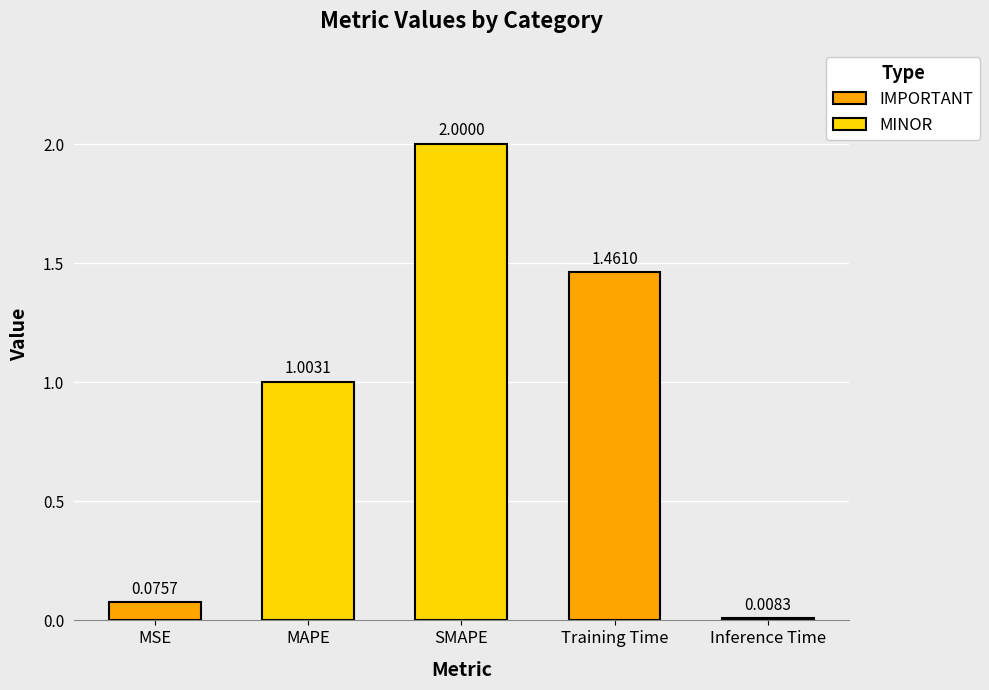

What is the sum of the values at Training Time and MAPE?

2.5